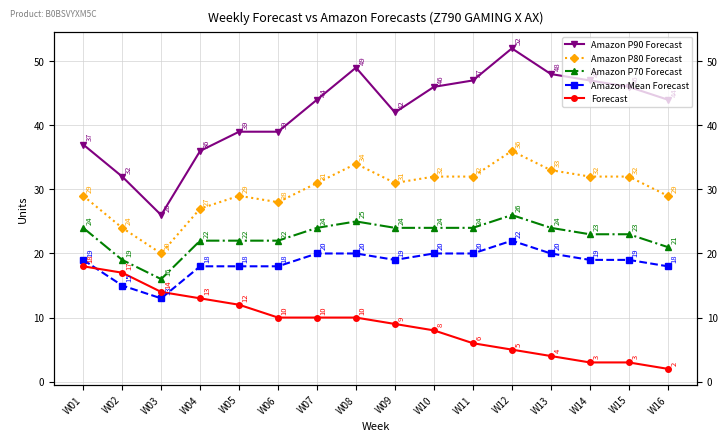

True or false: Forecast and Amazon P90 Forecast cross at least once.

False